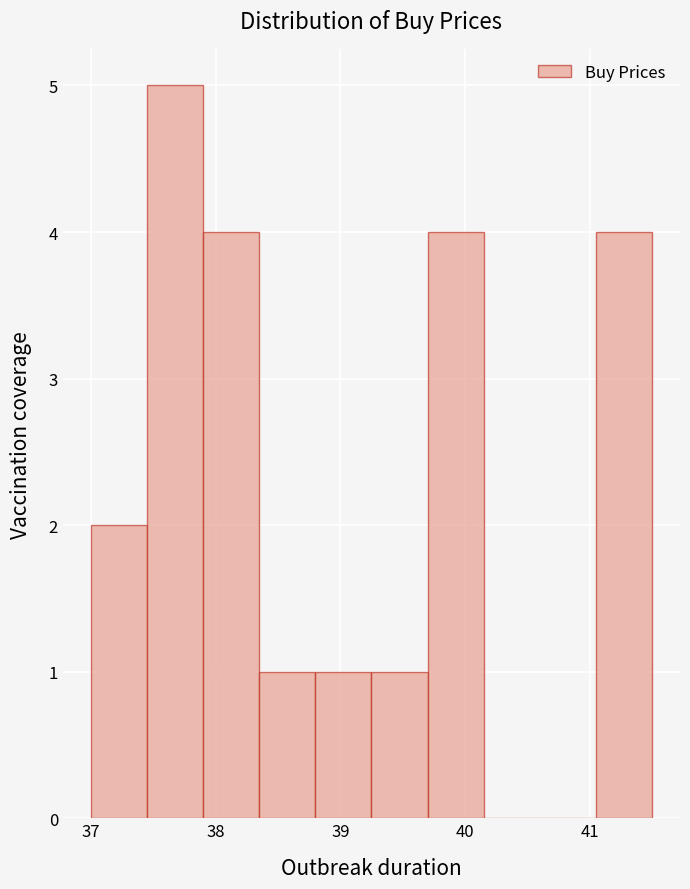

Reading left to right, transcribe this chart: for each bar, give the range it covers on the x-axis and its height. Neither the bar edges nor the heights are printed on the chart, so give them approximately, as read against the axes.

37.00 to 37.45: 2
37.45 to 37.90: 5
37.90 to 38.35: 4
38.35 to 38.80: 1
38.80 to 39.25: 1
39.25 to 39.70: 1
39.70 to 40.15: 4
40.15 to 40.60: 0
40.60 to 41.05: 0
41.05 to 41.50: 4